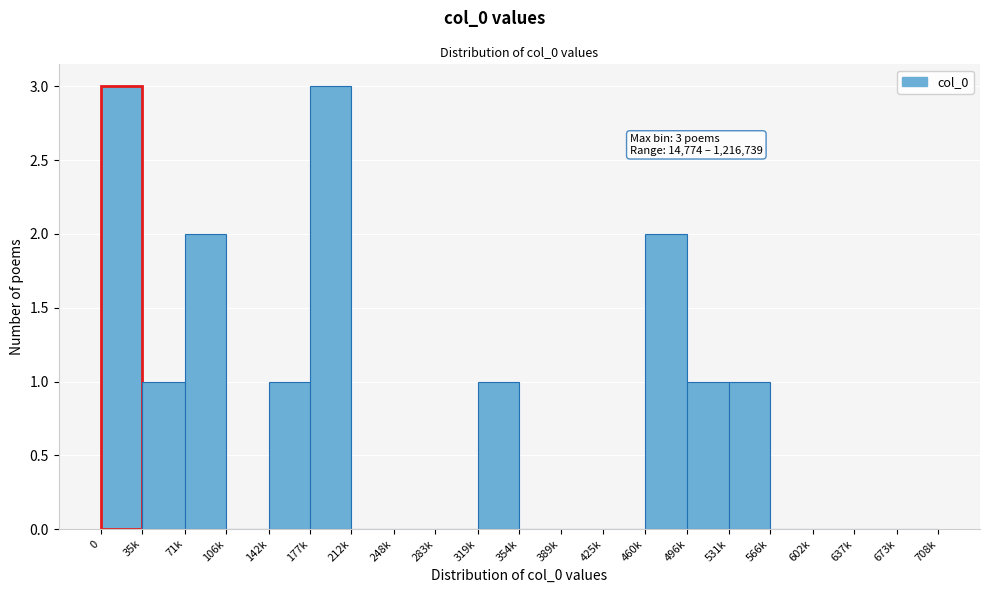

Reading left to right, list all the values displayed in this chart.

0=3	35k=1	71k=2	106k=0	142k=1	177k=3	212k=0	248k=0	283k=0	319k=1	354k=0	389k=0	425k=0	460k=2	496k=1	531k=1	566k=0	602k=0	637k=0	673k=0